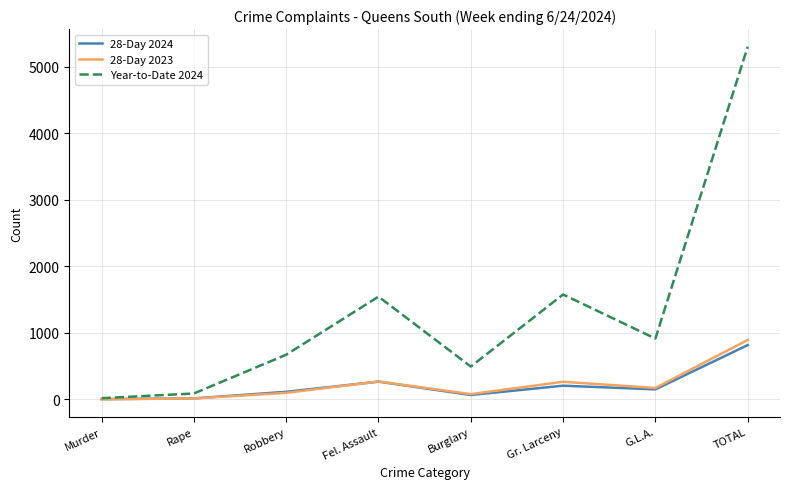

What value does the 28-Day 2024 series have at Rape, to the nearest 10?

10